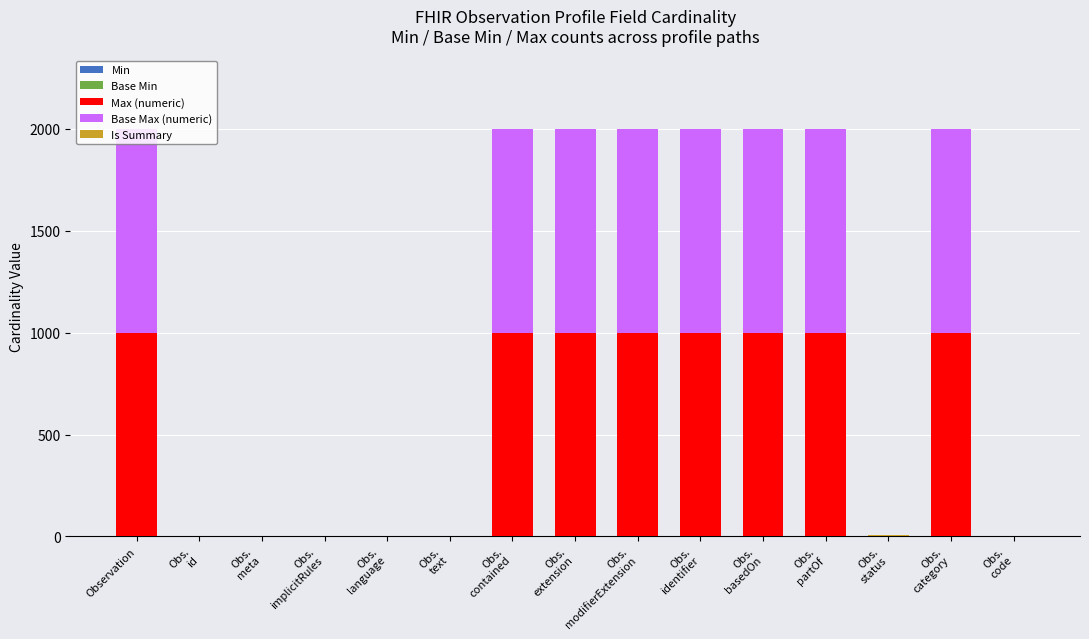

Rank the series at Observation from lowest to highest value.

Min, Base Min, Is Summary, Max (numeric), Base Max (numeric)